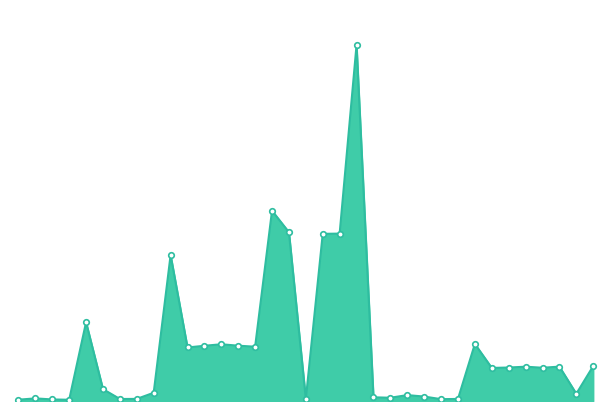

Is this an area chart (filled region under the line)?

Yes